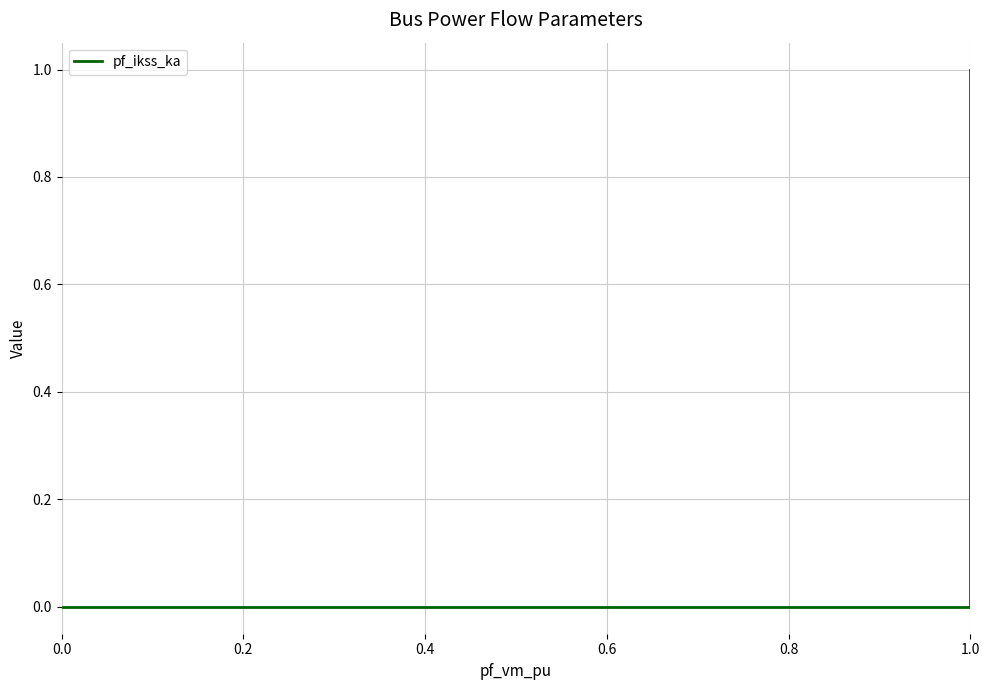

True or false: there are more than 2 points higher than both neighbors.

False